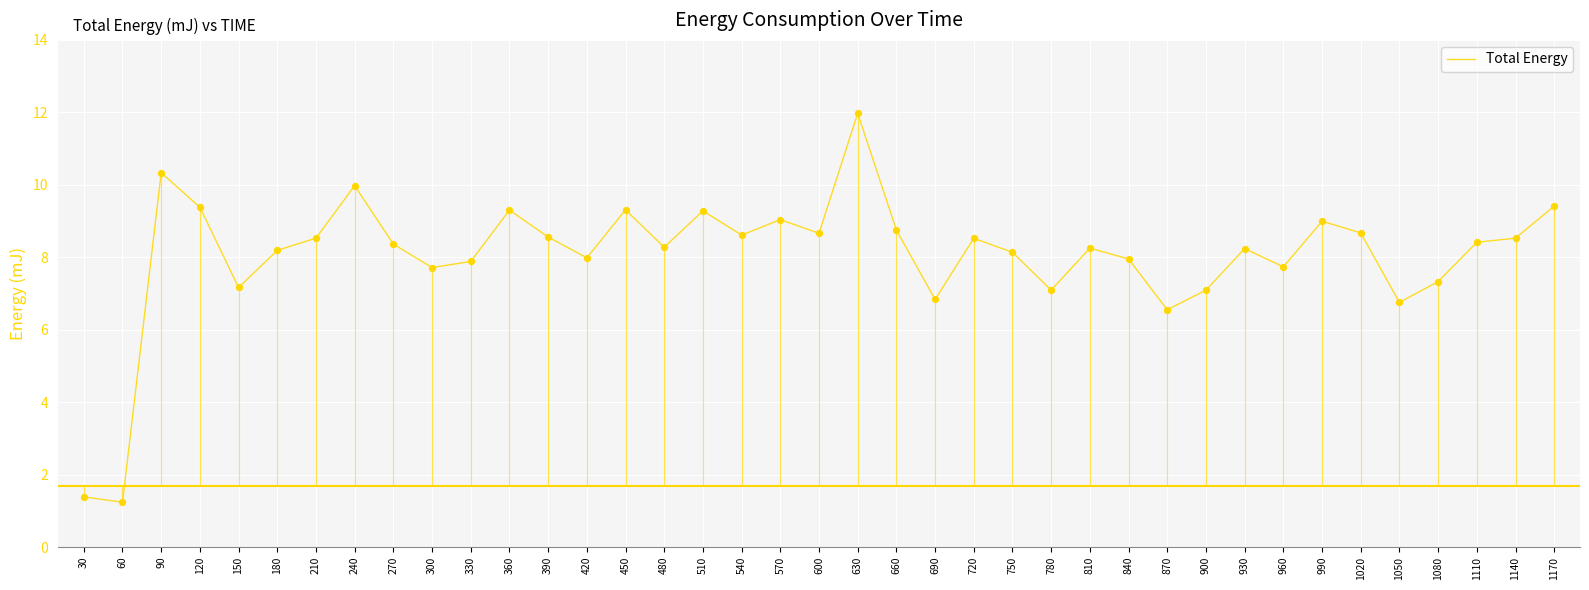

Which has a higher value, 1170 or 990?

1170